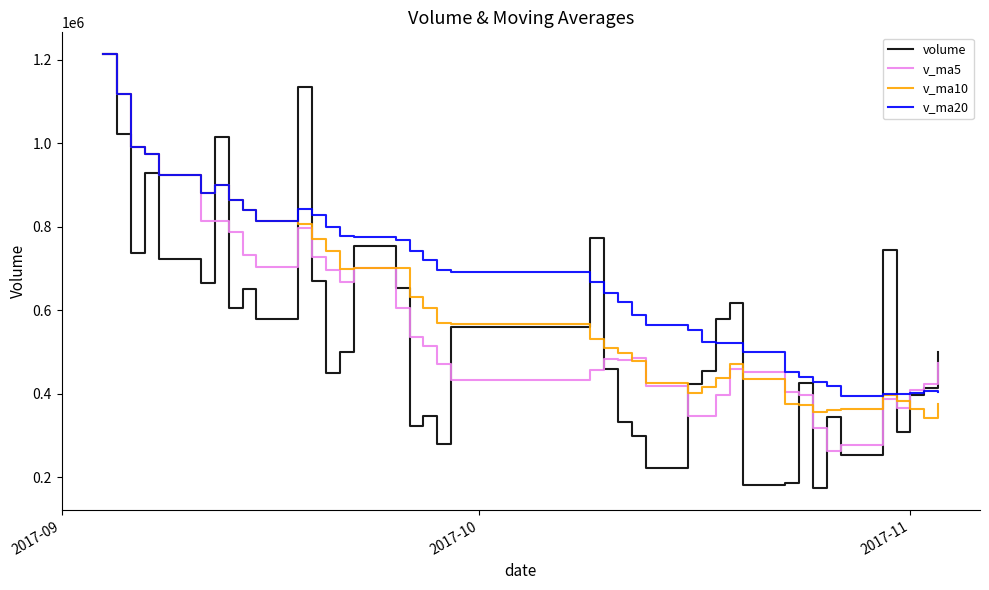

List the series in order of their overall mean, lowest first.

volume, v_ma5, v_ma10, v_ma20